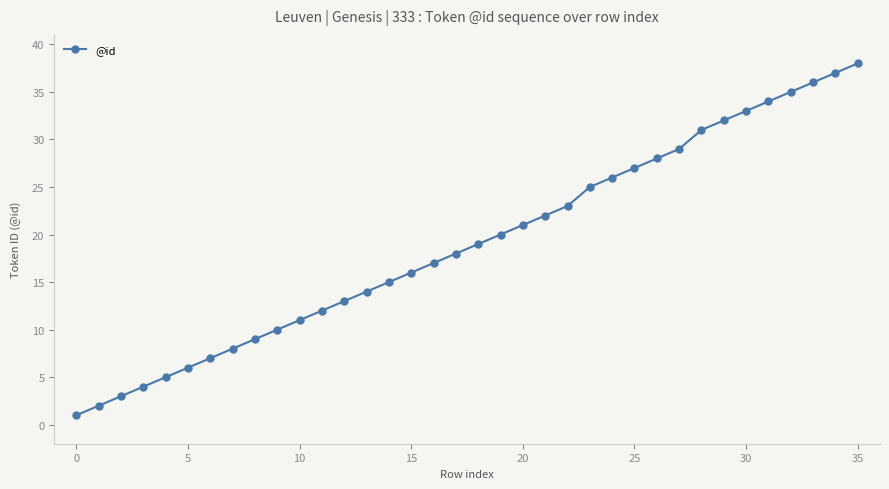

What is the maximum value shown in the chart?

38